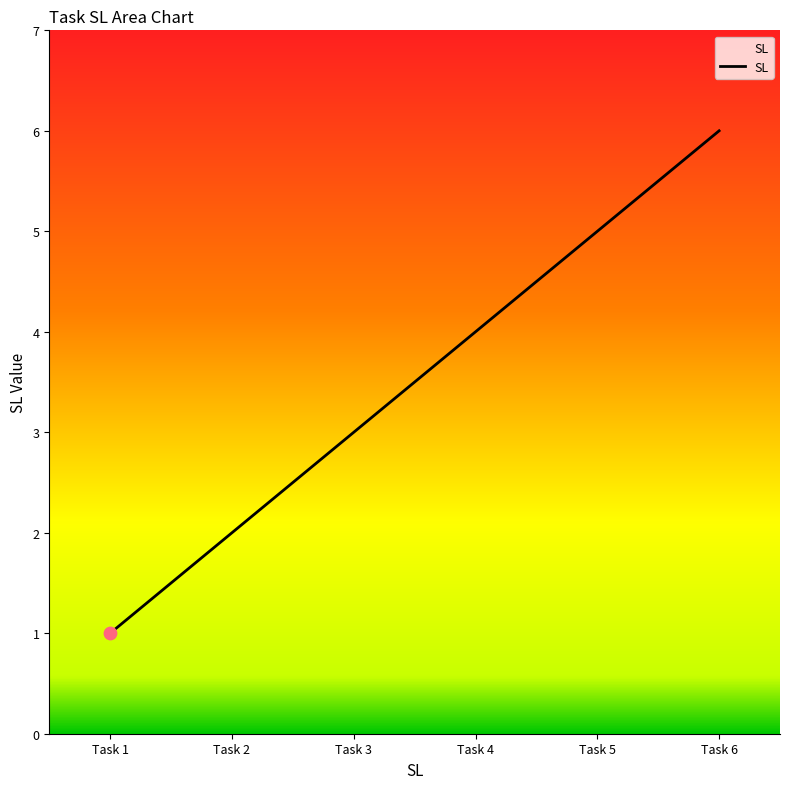

What is the ratio of the value at Task 5 to the value at Task 6?

0.8